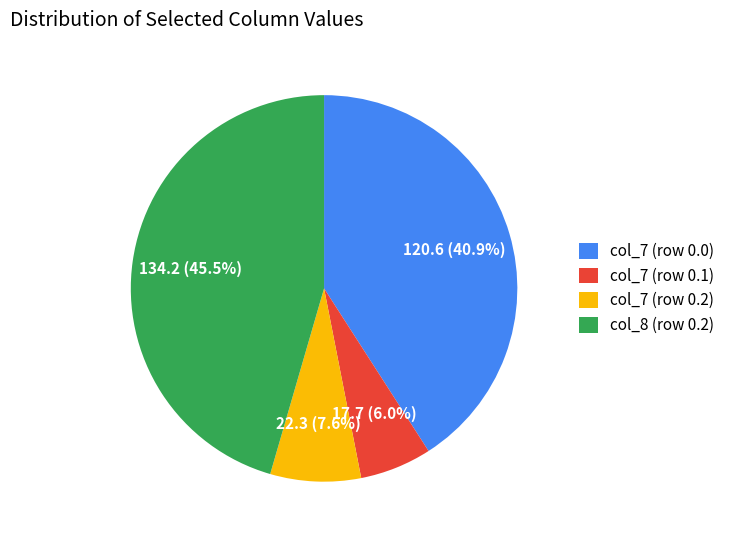

Which slice is the largest?

col_8 (row 0.2)